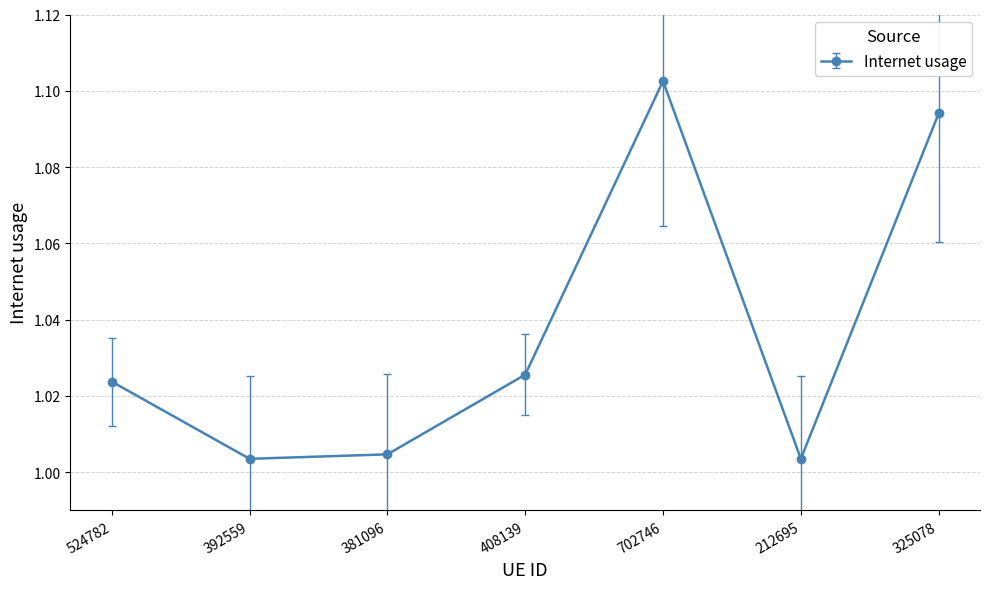

True or false: the data has more than 2 interior local peaks.

False